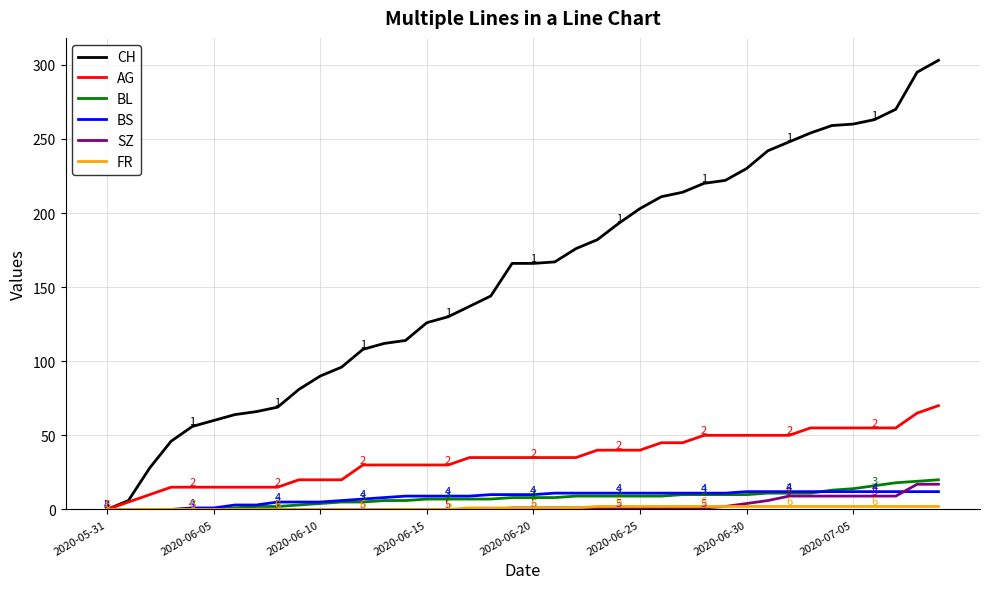

Which series has the largest total across all categories?

CH